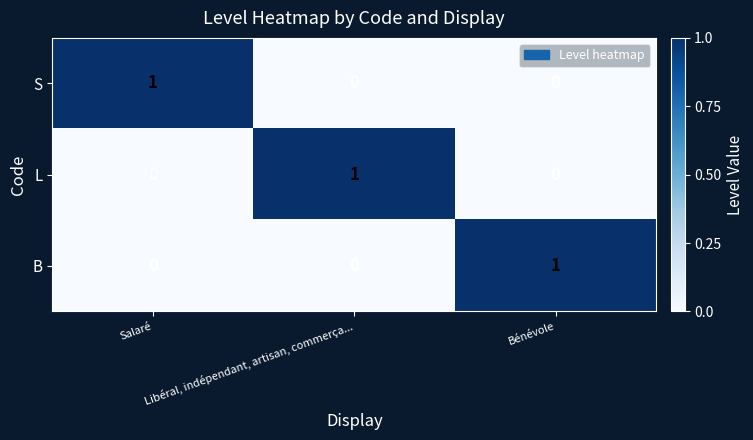

Which category has the highest value in the S series?

Salaré